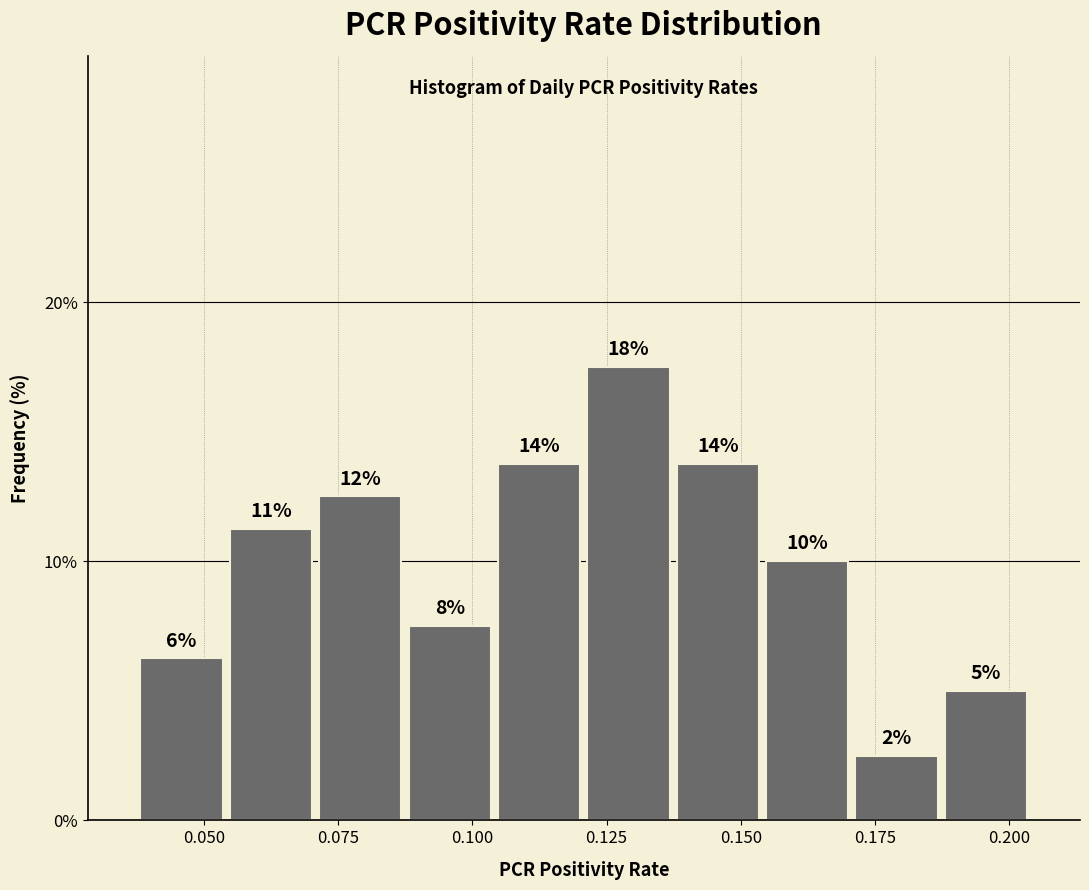

Around what value on the x-axis is the tallest bar? Give the approximate position of its centre, as read against the axis.

0.130